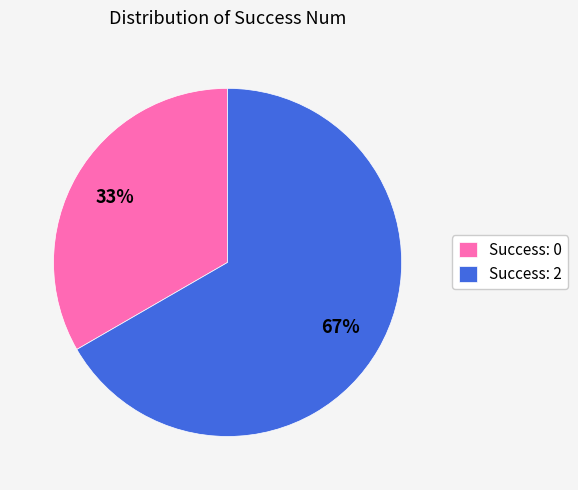

Does any single category account for the majority?

Yes